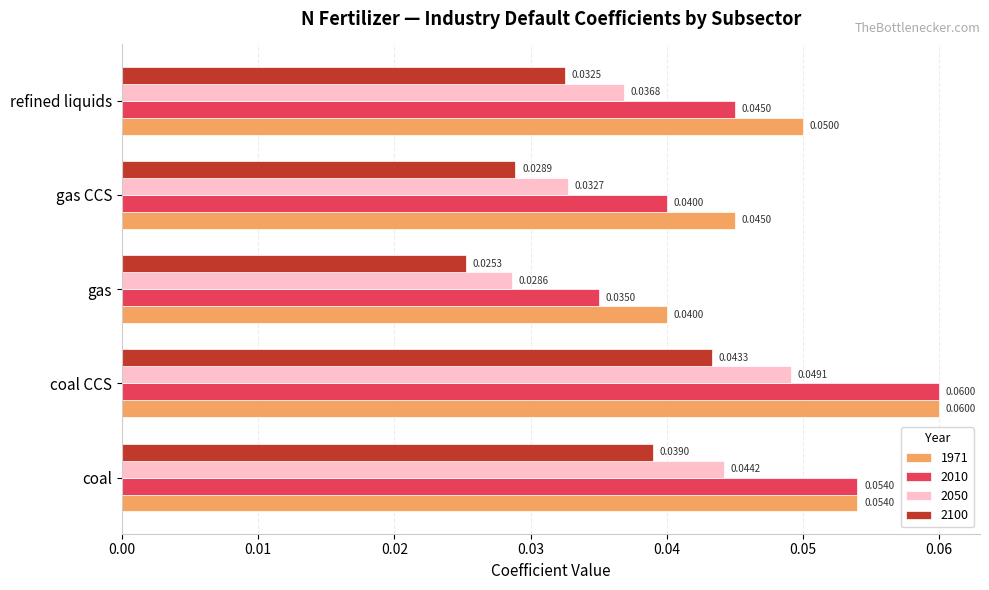

What is the total value across all series at coal?

0.2